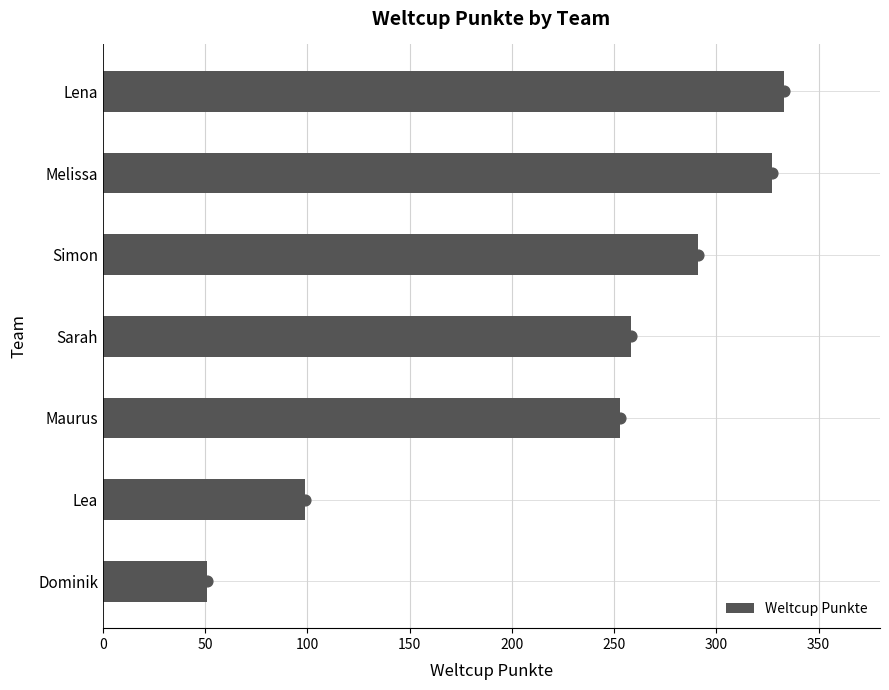

What is the approximate value of Weltcup Punkte at Dominik?

51